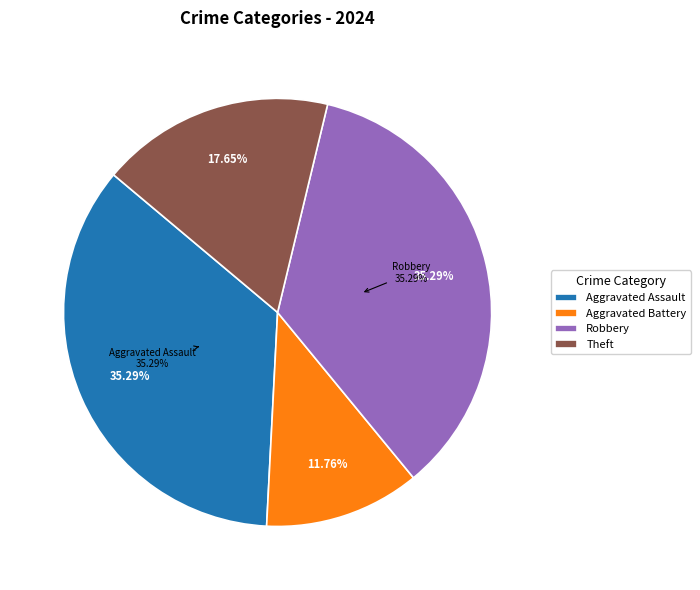

The Motor Vehicle Theft slice represents 1% of the pie. True or false?

False